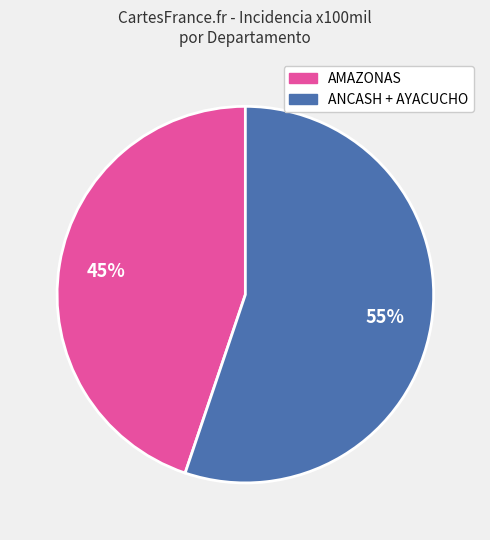

Is there a majority slice in this chart?

Yes